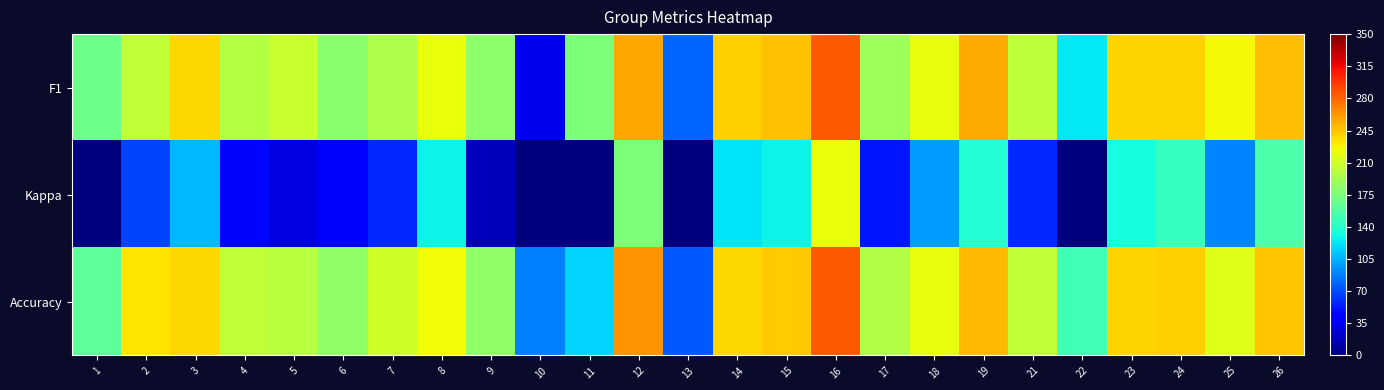

At how many categories does at least one series exceed 0?

25